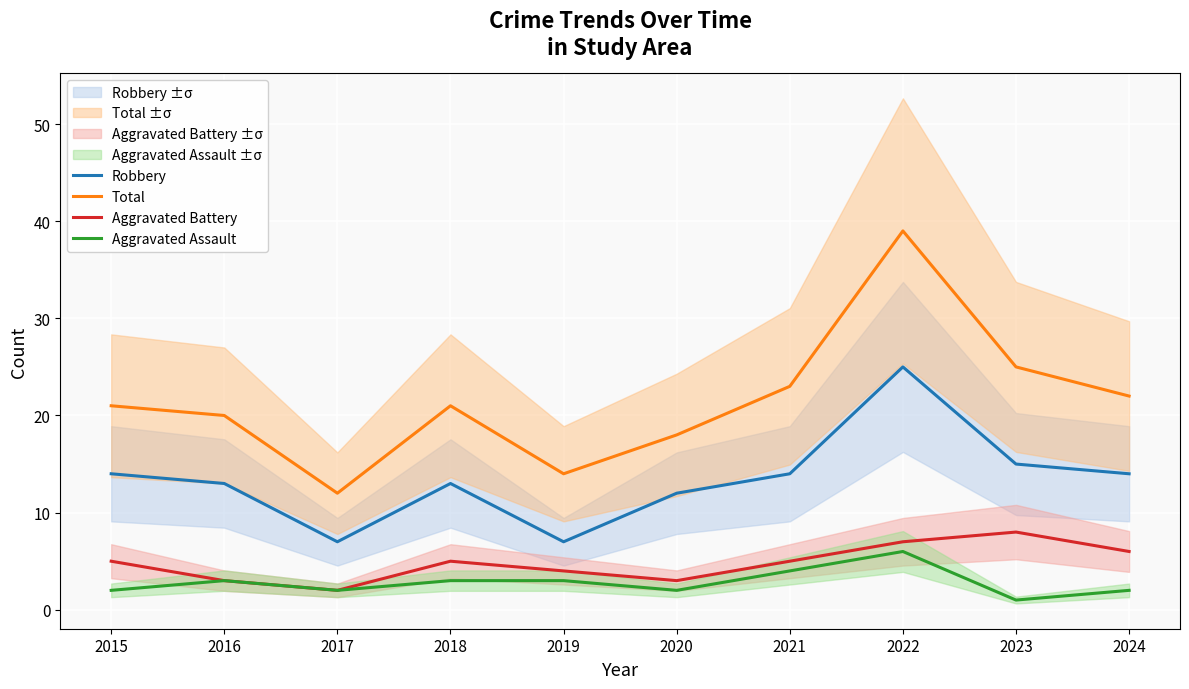

What is the sum of the Aggravated Battery values at 2015 and 2022?

12